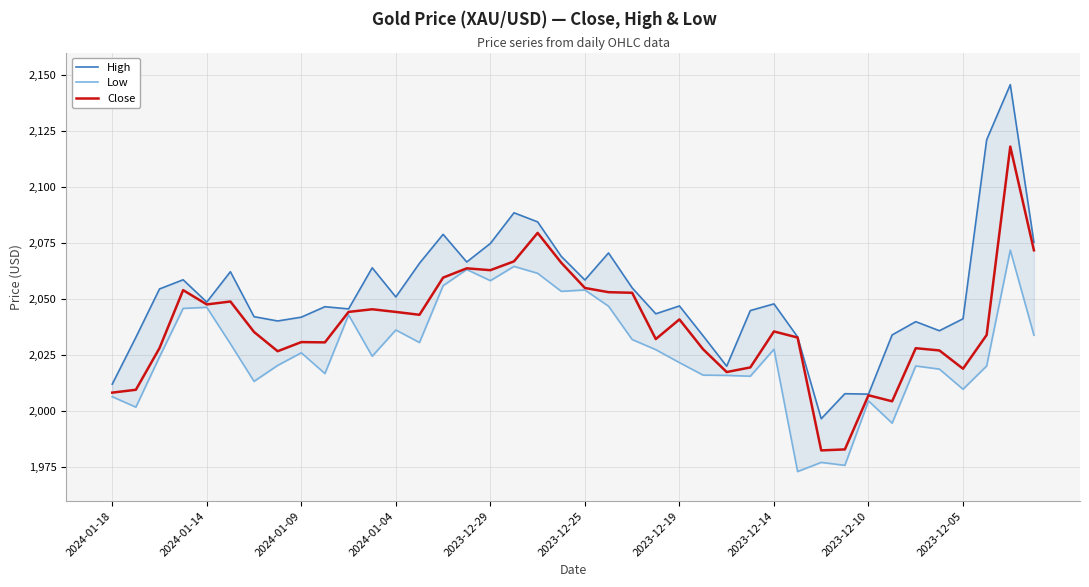

True or false: High and Close cross at least once.

False